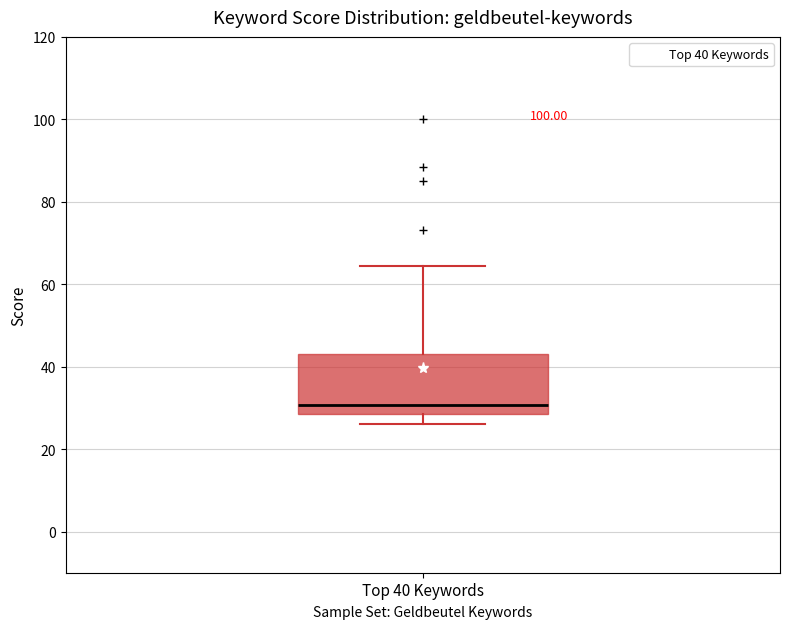

Transcribe this box plot: give where the median line is, the range the box spans, and where the two whiskers end, as read against the y-axis. The values are not printed on the chart, so give them approximately, as read against the axis.

median 30, box 28 to 44, whiskers 26 to 64